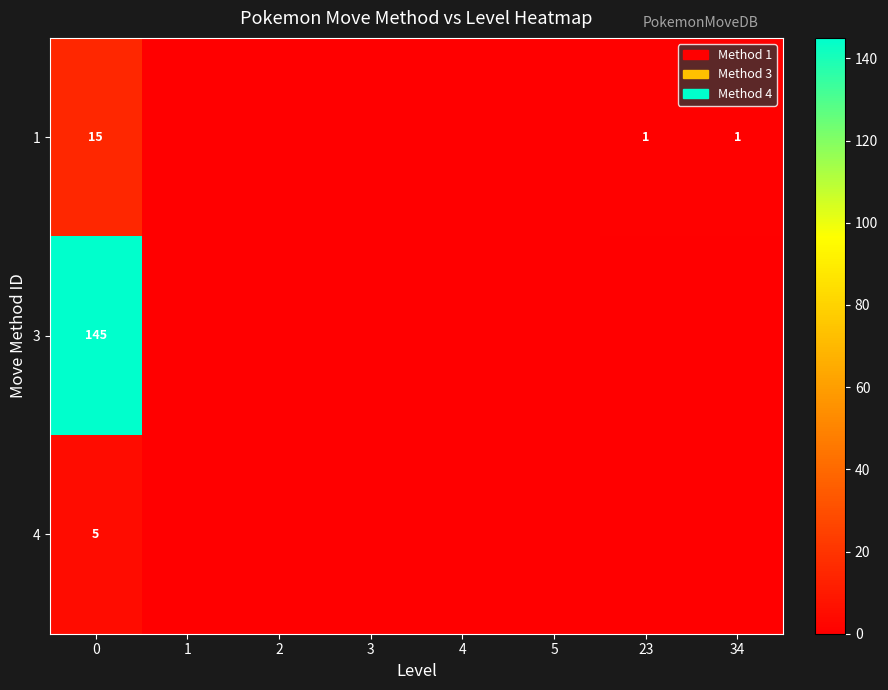

The 3 series shows -79 at 3. True or false?

False